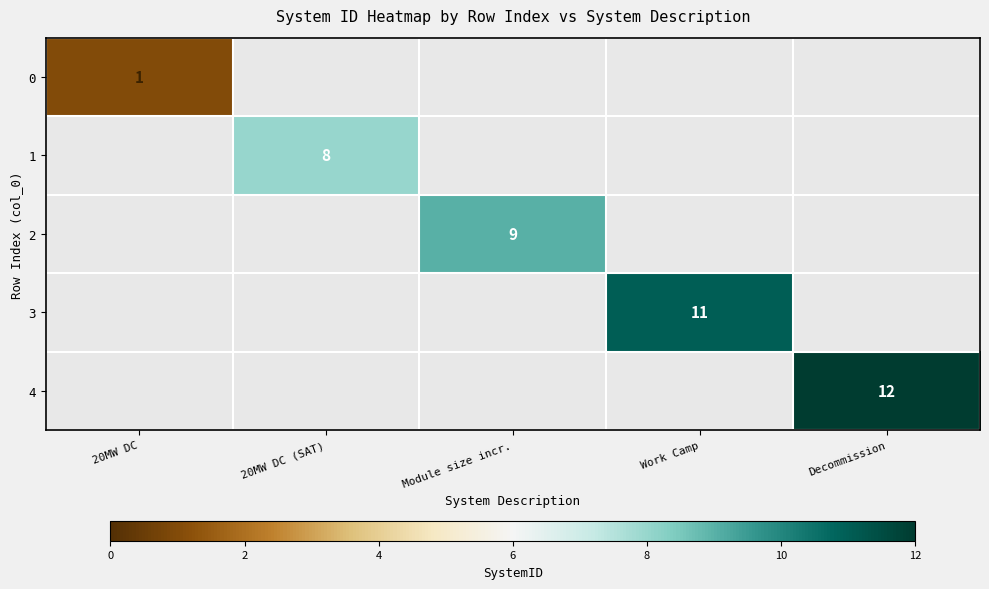

The value of 2 at Module size incr. is 14. True or false?

False